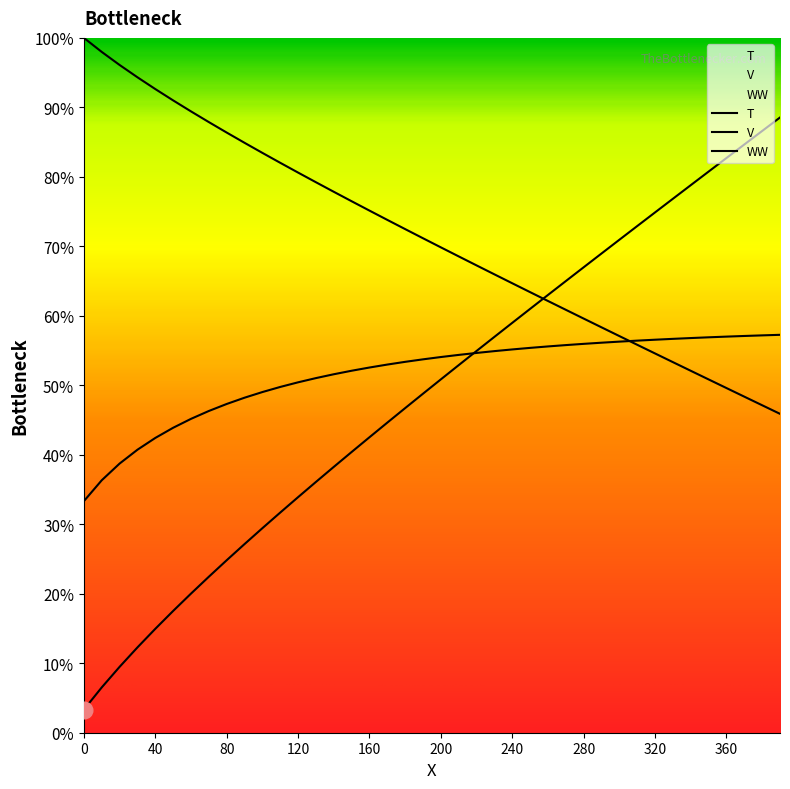

True or false: V has more than 0 points higher than both neighbors.

False